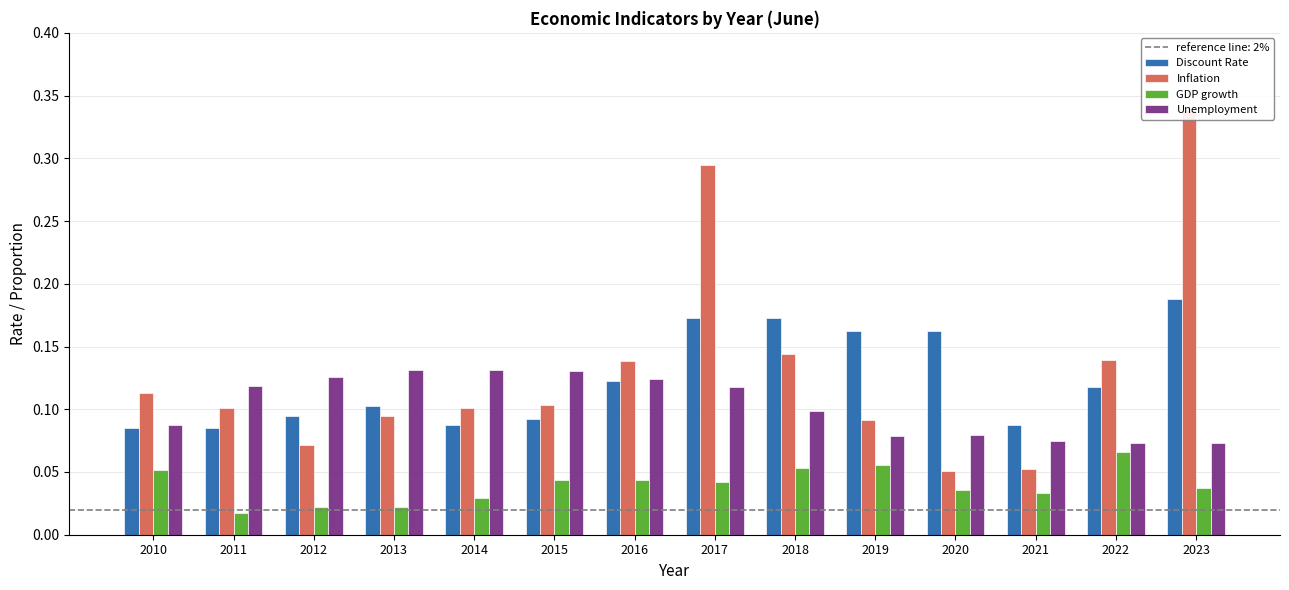

How many Unemployment values are between 0 and 1?

14